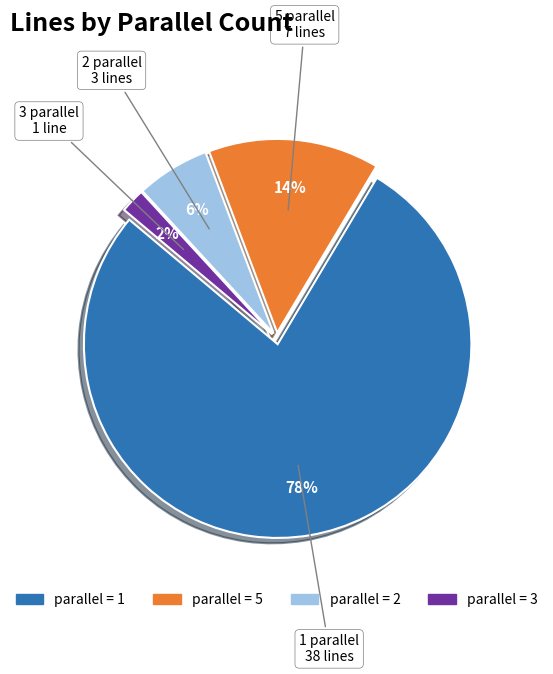

To the nearest percent, what is the average slice percentage?

25%